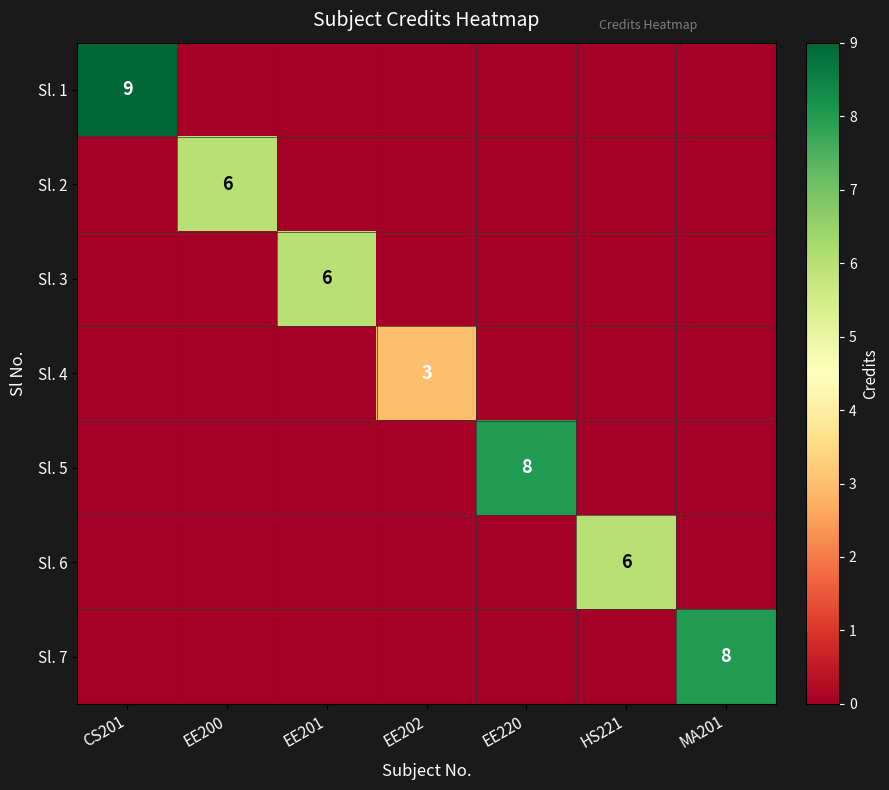

The Sl. 6 series shows 2 at HS221. True or false?

False